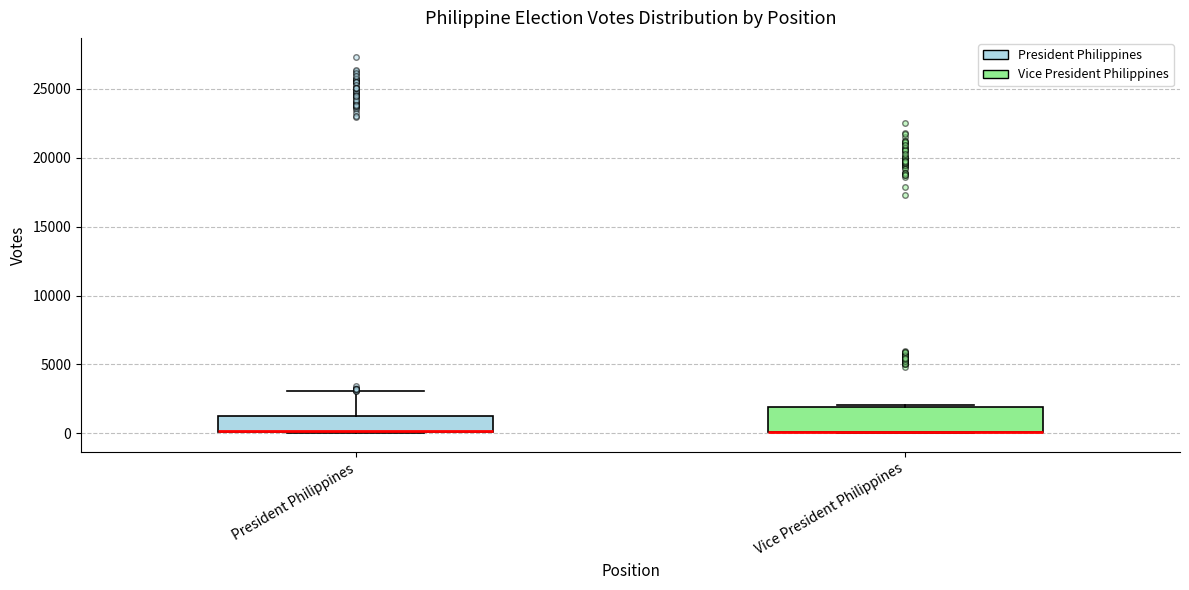

Where is the upper edge of the box for Vice President Philippines on the y-axis? The values are not printed on the chart, so give them approximately, as read against the axis.

2000